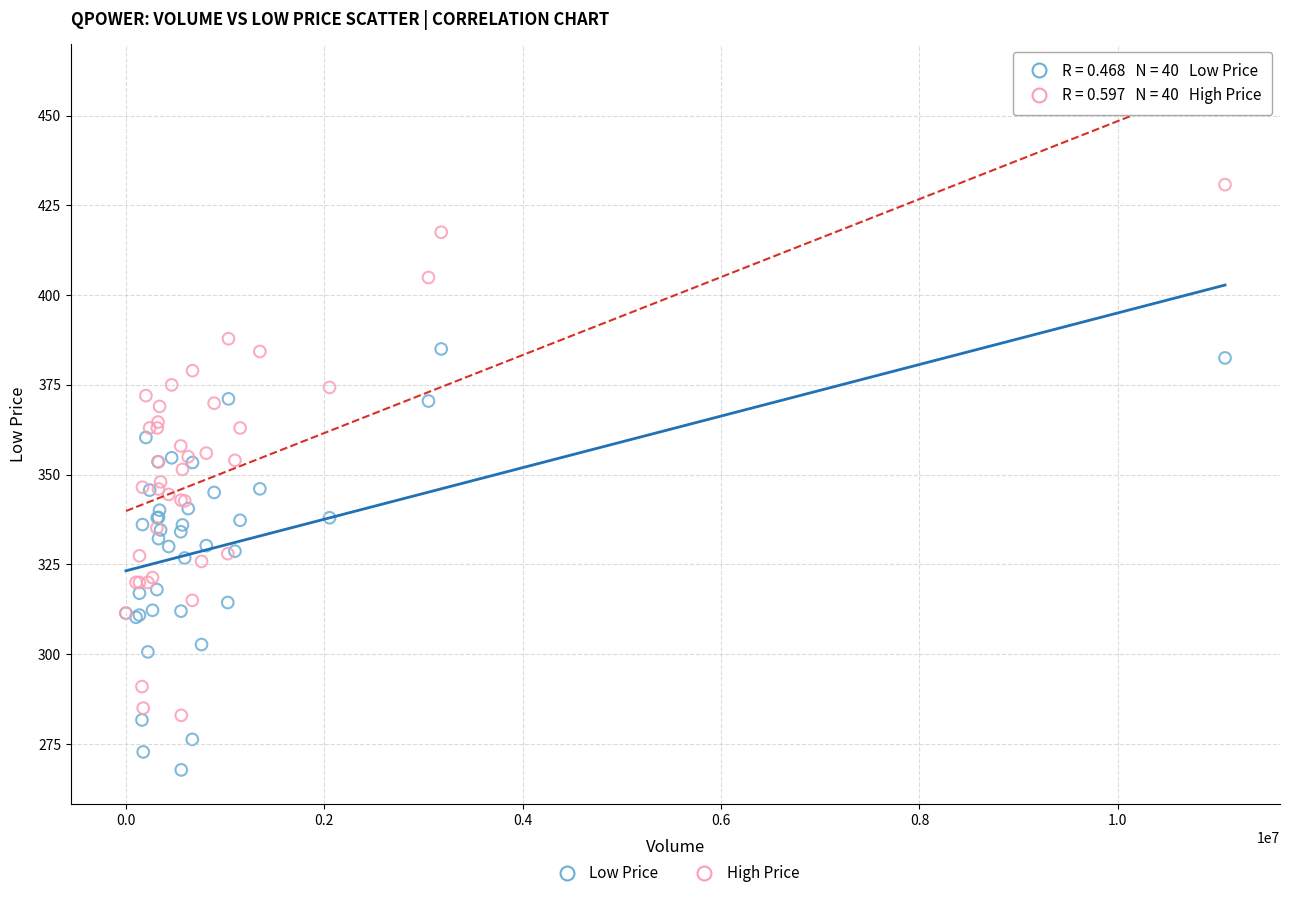

Which series reaches the maximum Y coordinate?

High Price